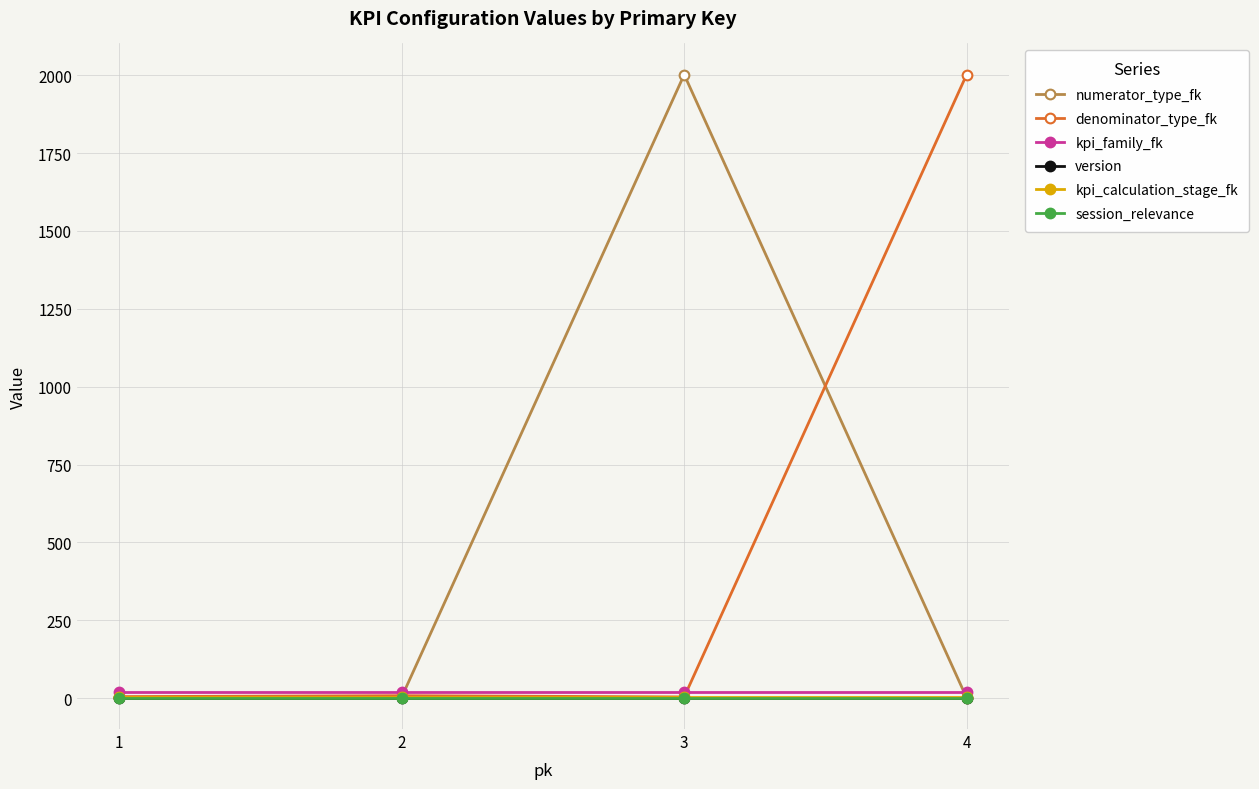

Does the chart have visible grid lines?

Yes